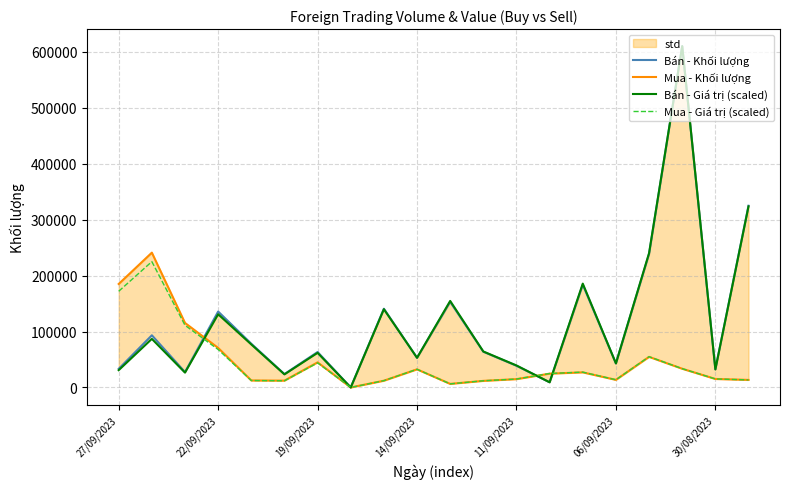

What is the value of the Bán - Giá trị (scaled) point at the 7th from the left?

61902.2